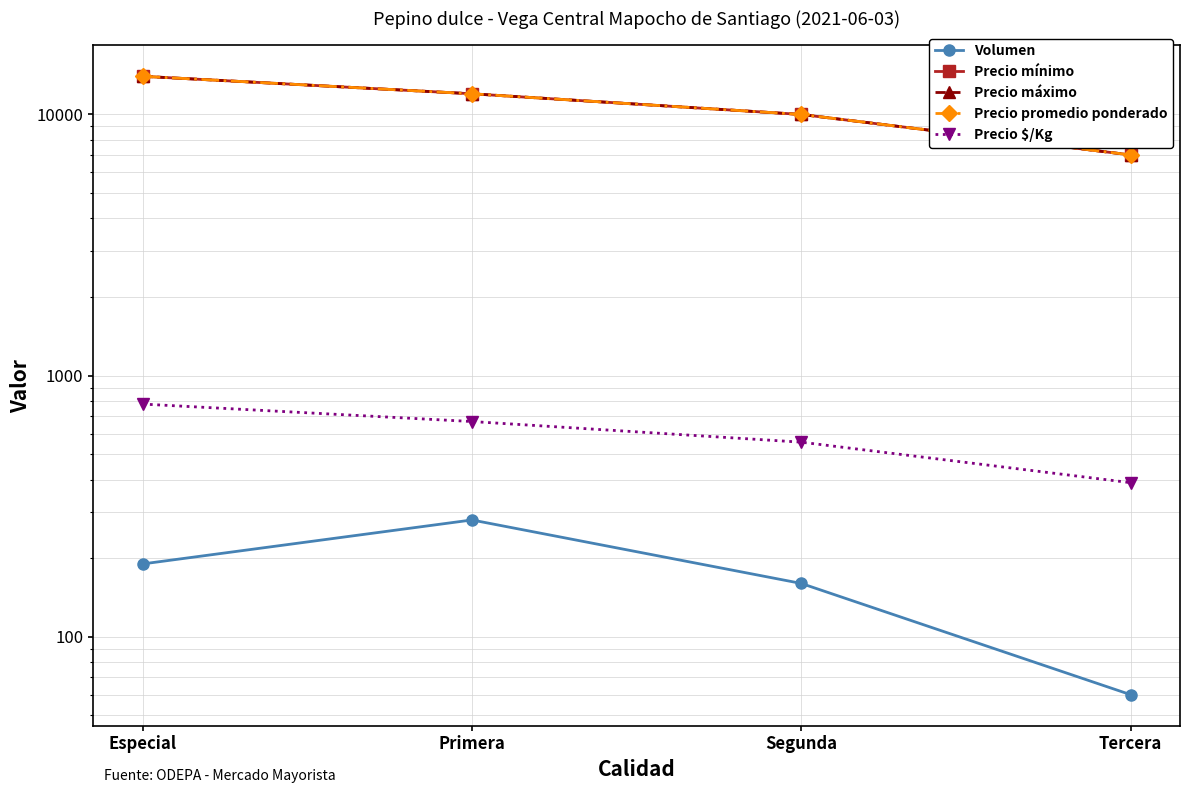

What is the difference between the Precio mínimo values at Tercera and Primera?

5000